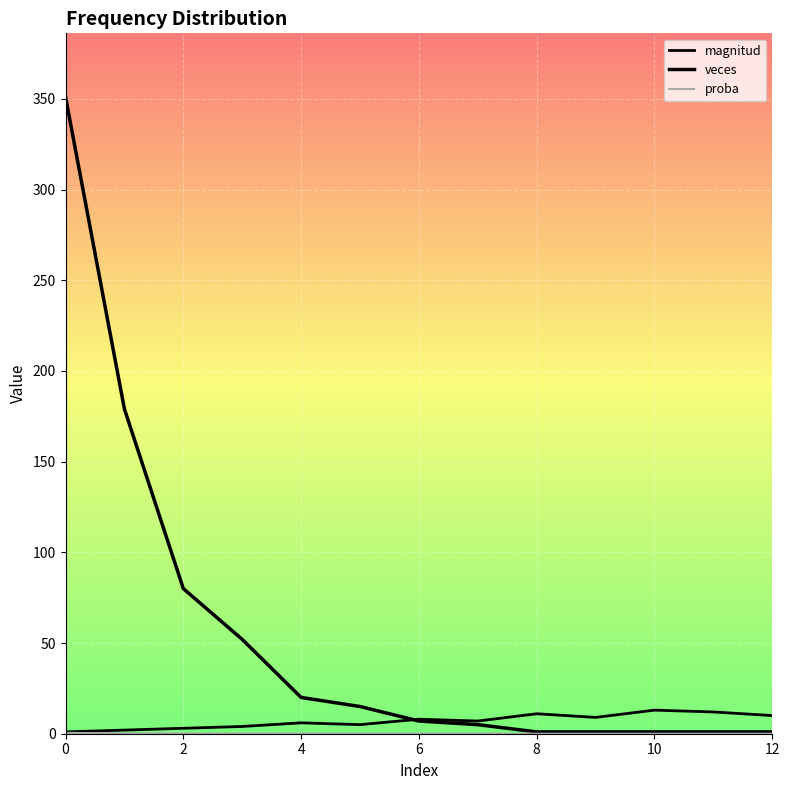

What is the sum of all proba values?

1.0